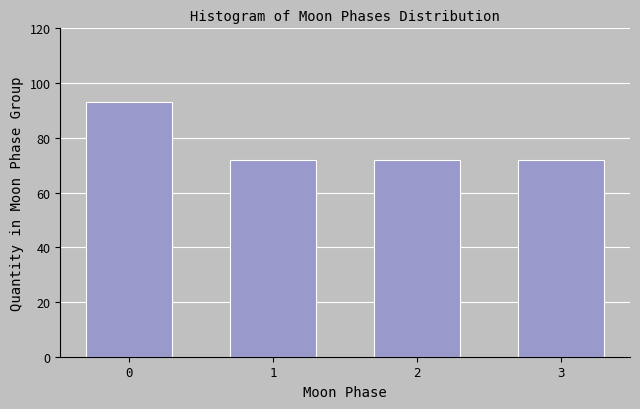

Reading left to right, extract all data points from this chart.

93	72	72	72